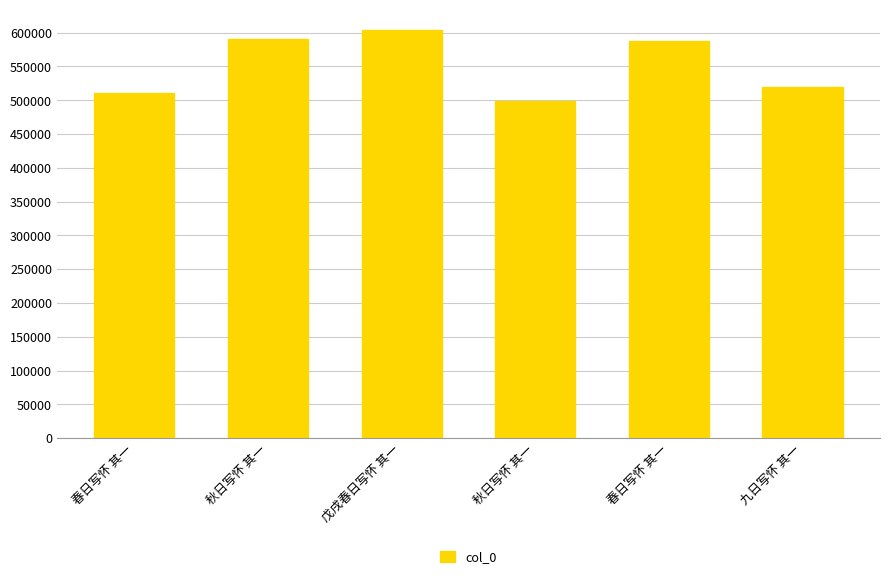

How many values are below 588399?

3